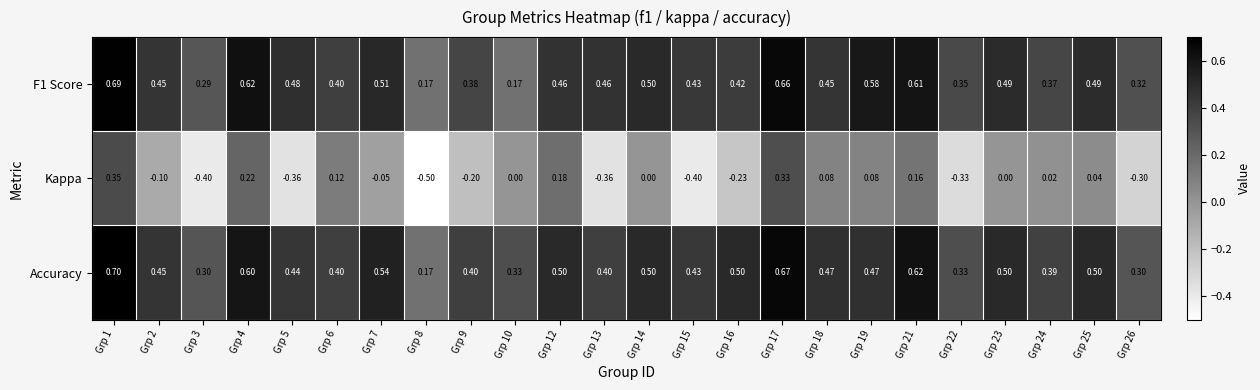

Which series changed the most between Grp 9 and Grp 18?

Kappa